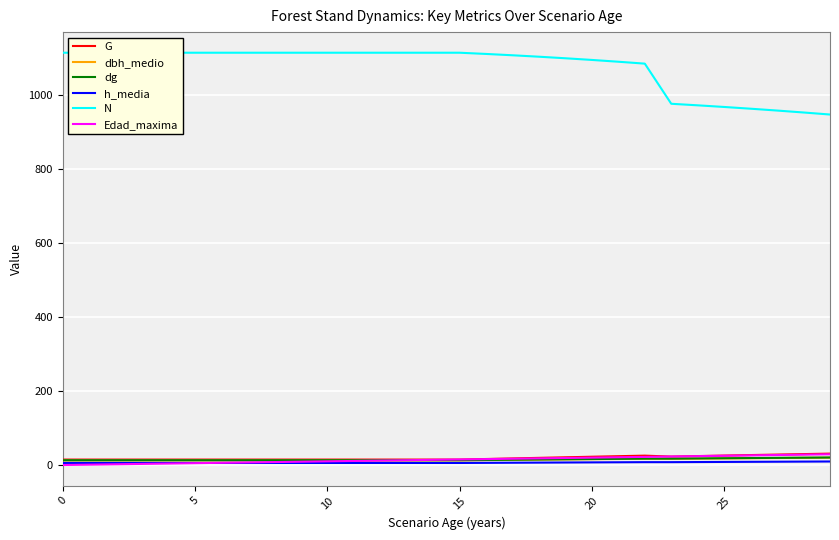

How many values in the Edad_maxima series are below 15?

15